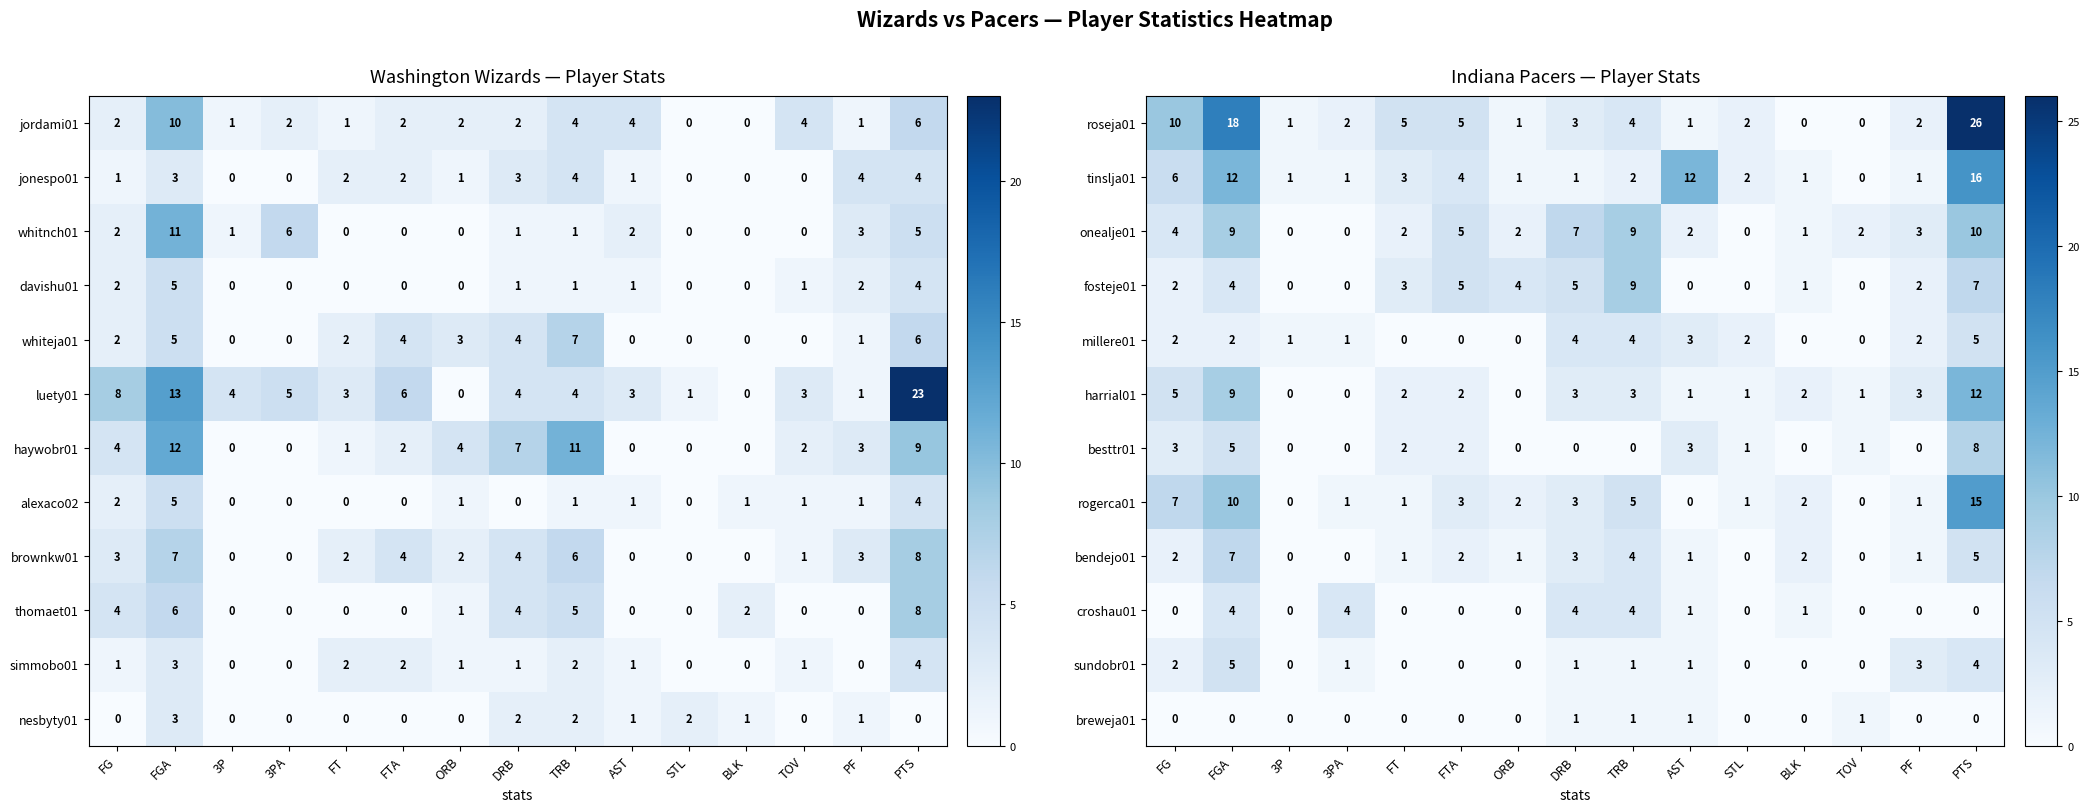

What is the difference between the highest and lowest values at TRB?

9